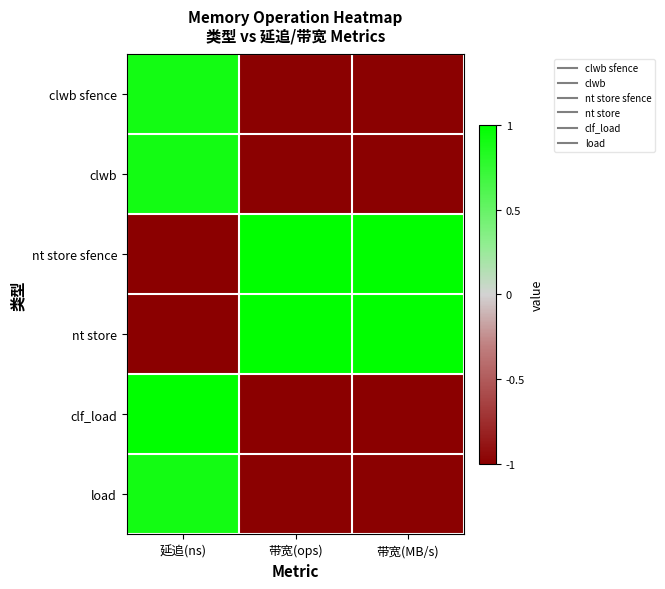

What is the difference between the highest and lowest values at 带宽(MB/s)?

2.0